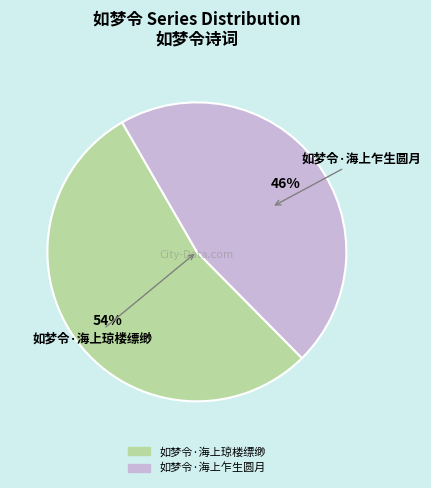

To the nearest percent, what is the difference between the largest and smallest slice percentages?

8%